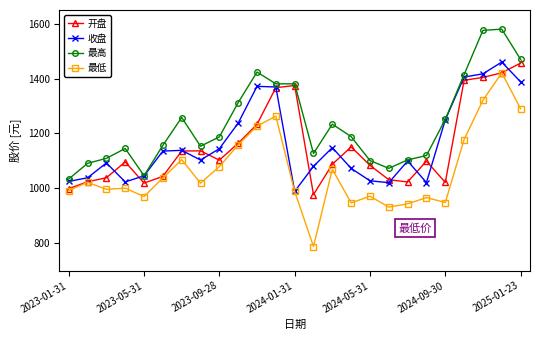

At how many categories does at least one series exceed 1360?

7